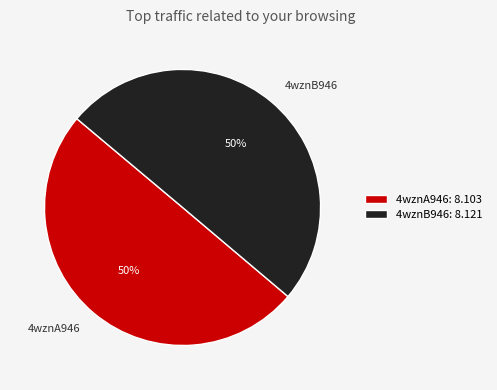

Is the sum of 4wznA946 and 4wznB946 greater than half?

Yes